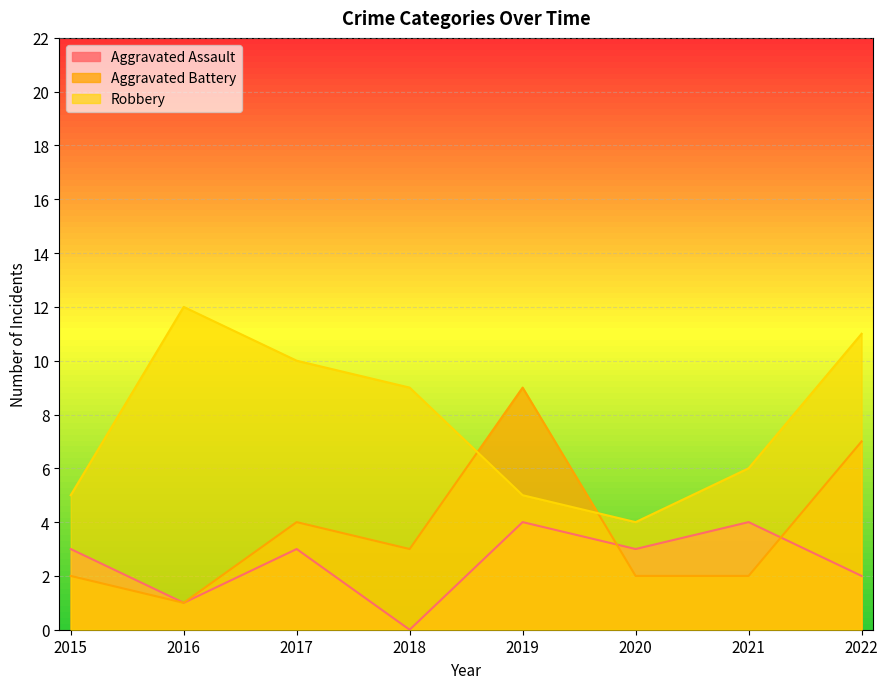

What is the total value across all series at 2022?

20